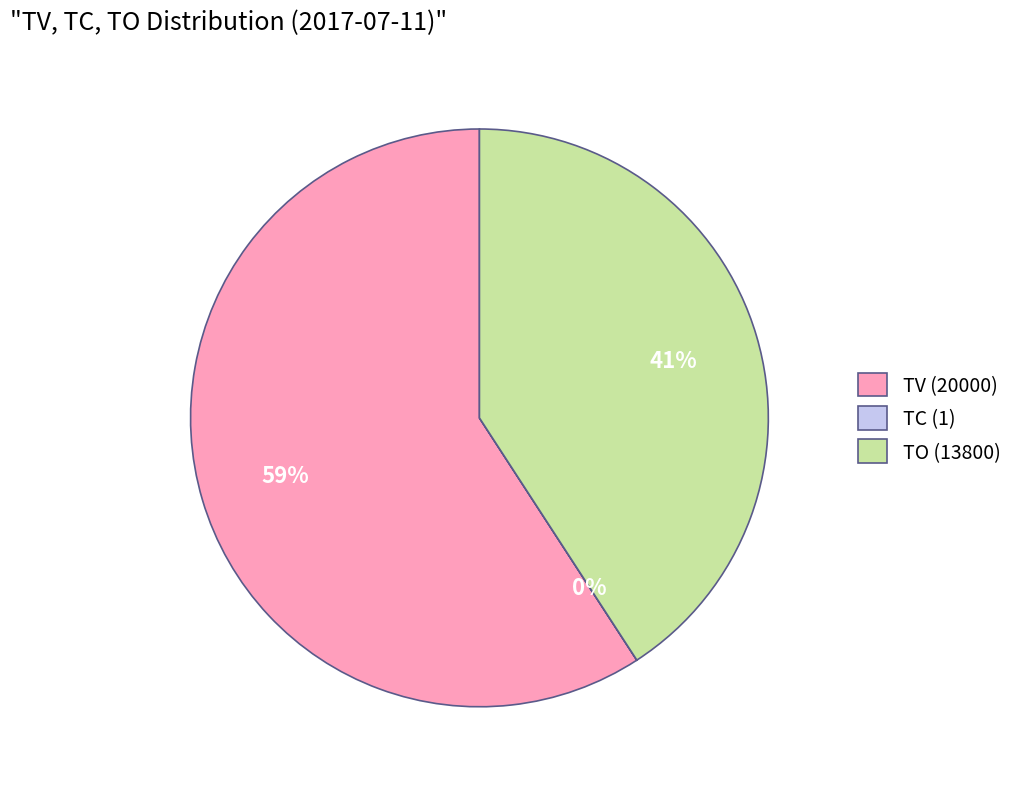

Is it true that TV (20000) is 59% of the pie?

True